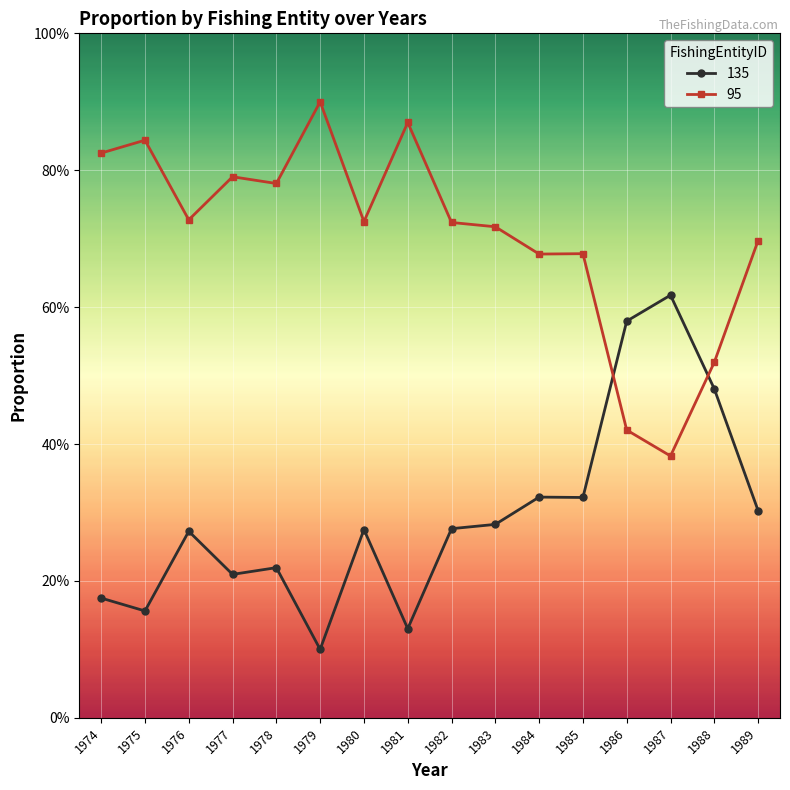

Which series ends up on top after the final intersection of 95 and 135?

95